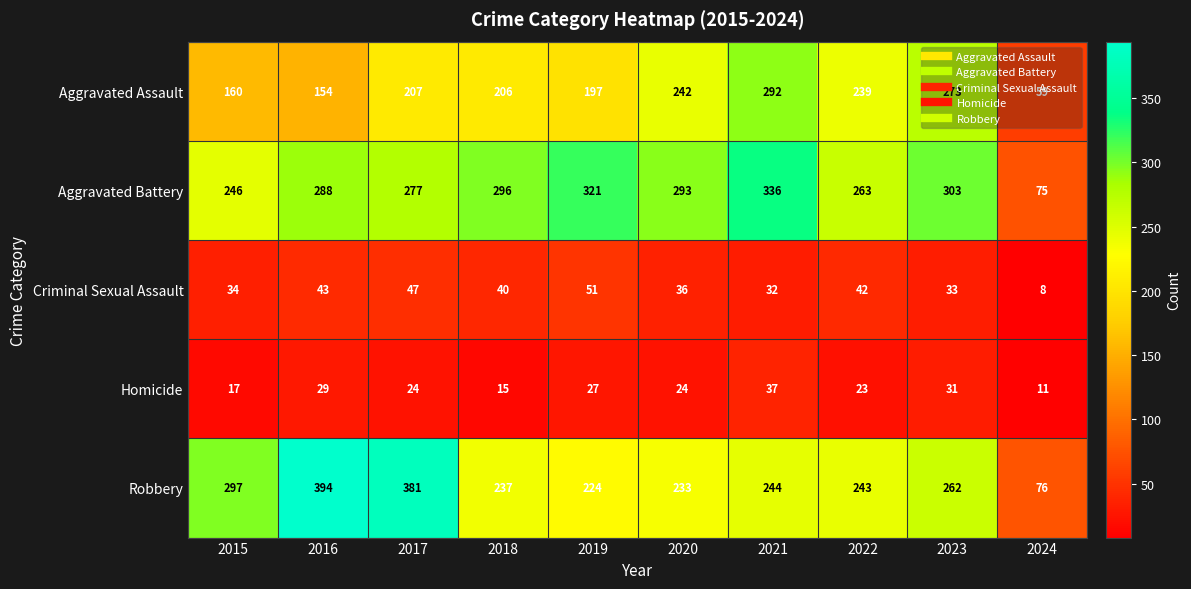

At which label does Aggravated Battery first exceed 293?

2018